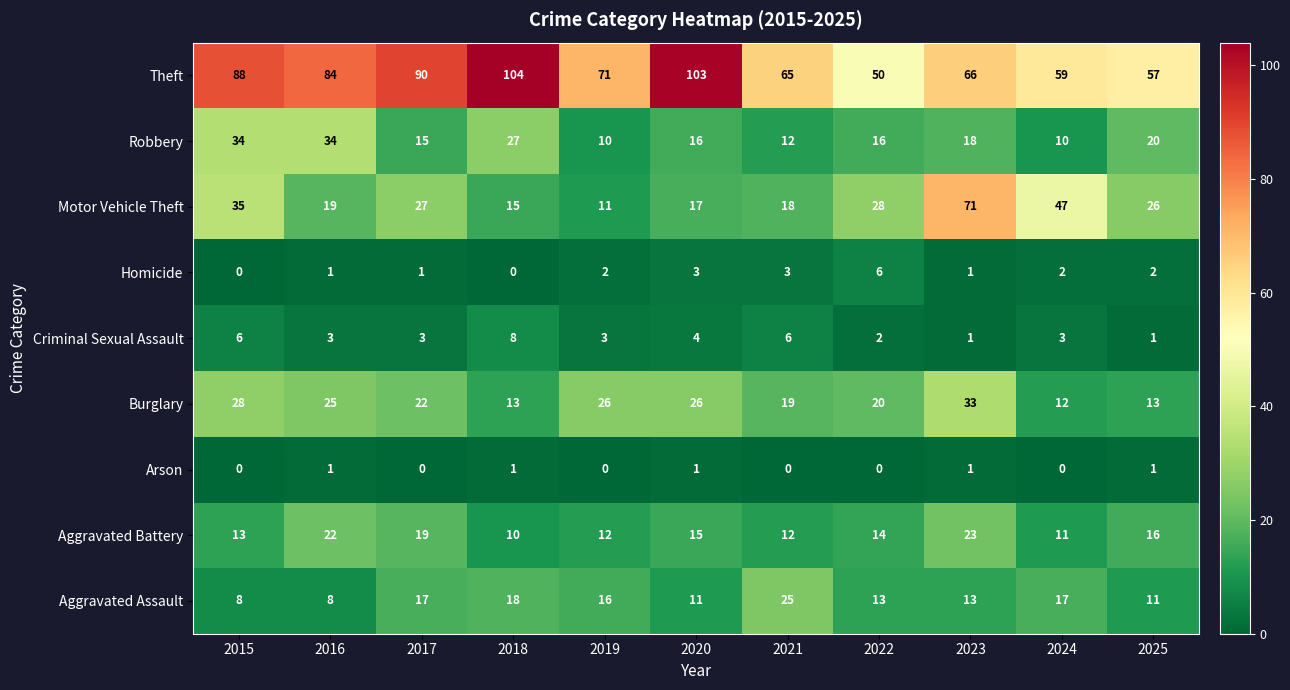

Which series has the largest total across all categories?

Theft